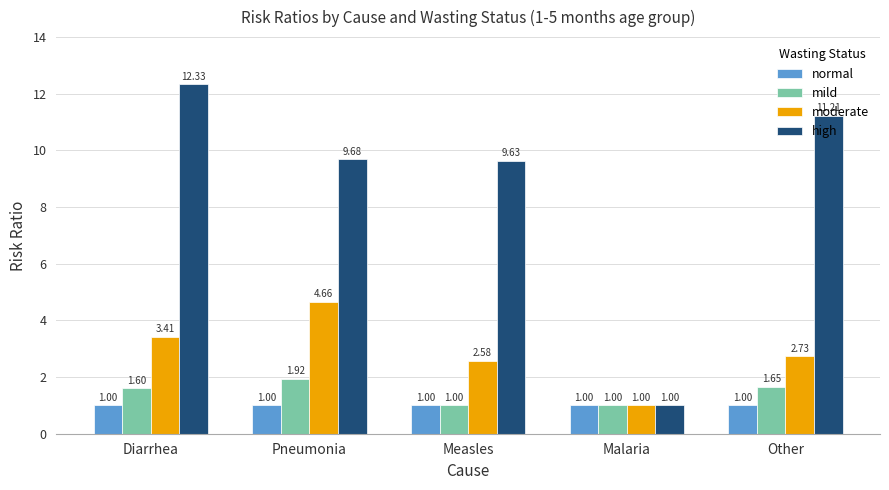

What is the lowest value of the mild series?

1.0